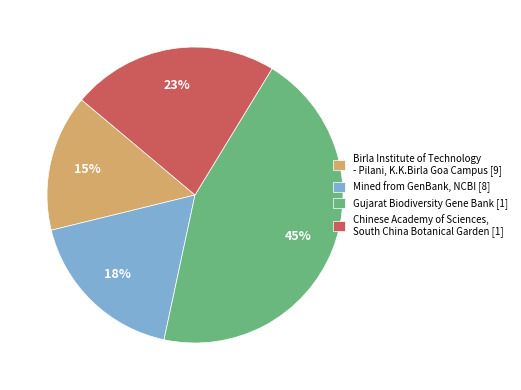

Which has a higher value, Mined from GenBank, NCBI [8] or Chinese Academy of Sciences, South China Botanical Garden [1]?

Chinese Academy of Sciences, South China Botanical Garden [1]